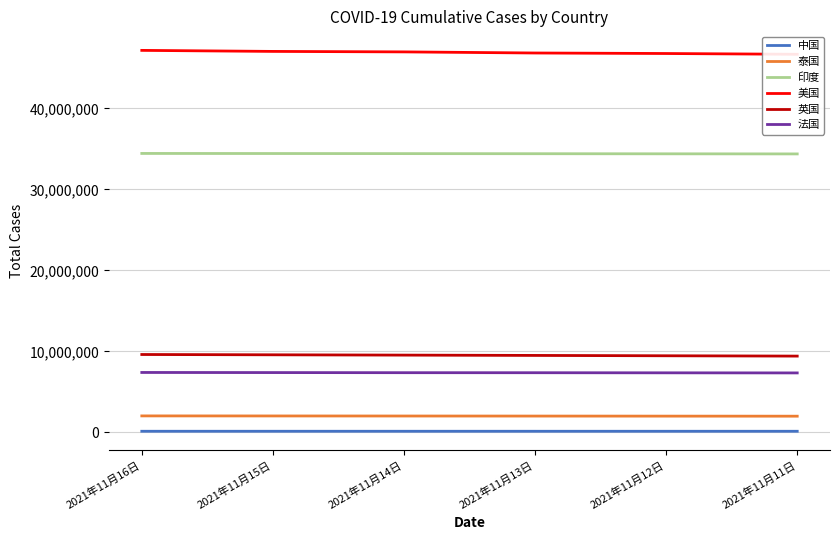

At which category is the sum across all series the highest?

2021年11月16日